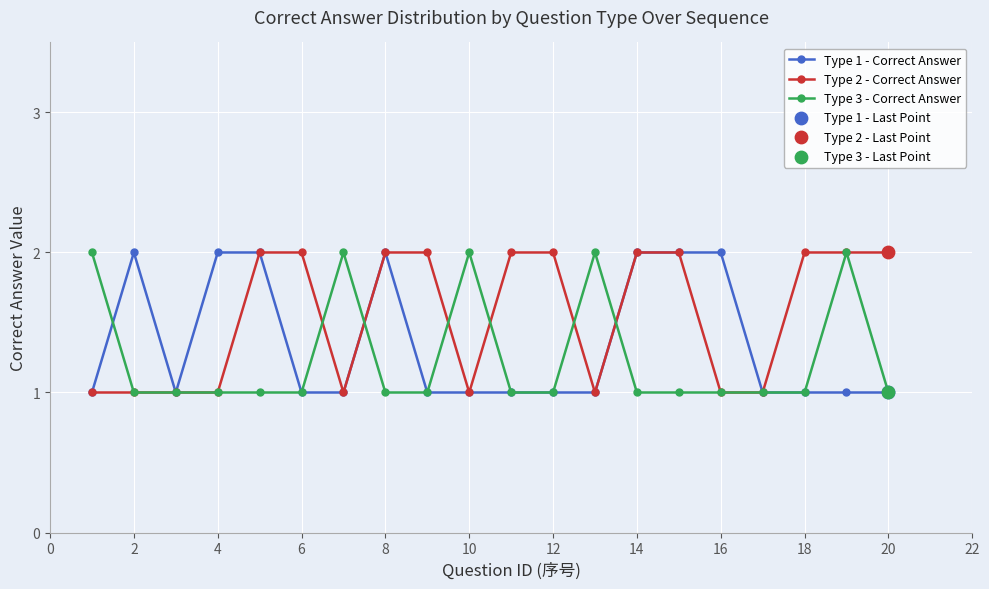

Which series has the largest total across all categories?

Type 2 - Correct Answer